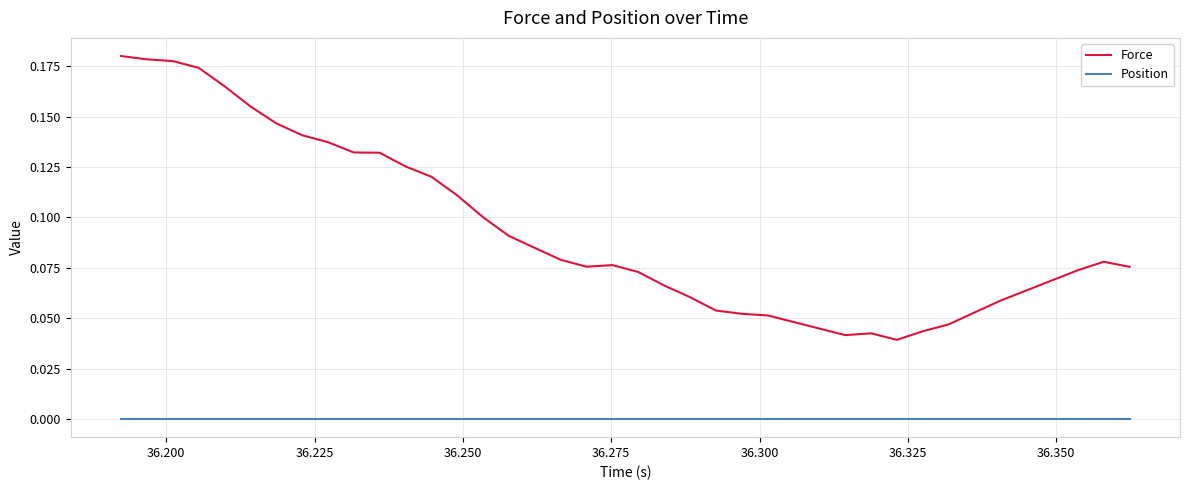

True or false: Force has more than 2 interior local peaks.

True